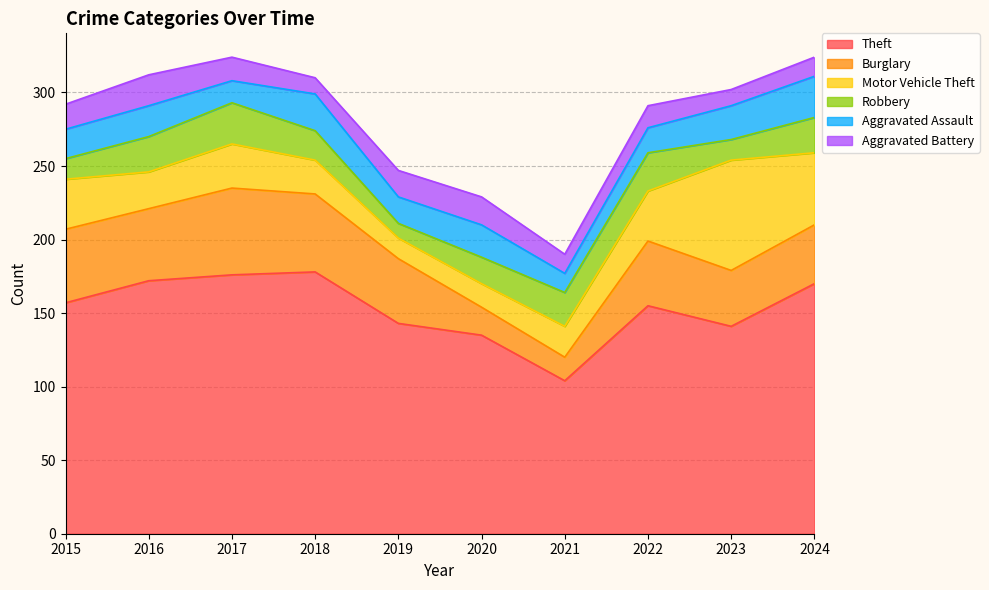

Which series changed the most between 2018 and 2022?

Theft